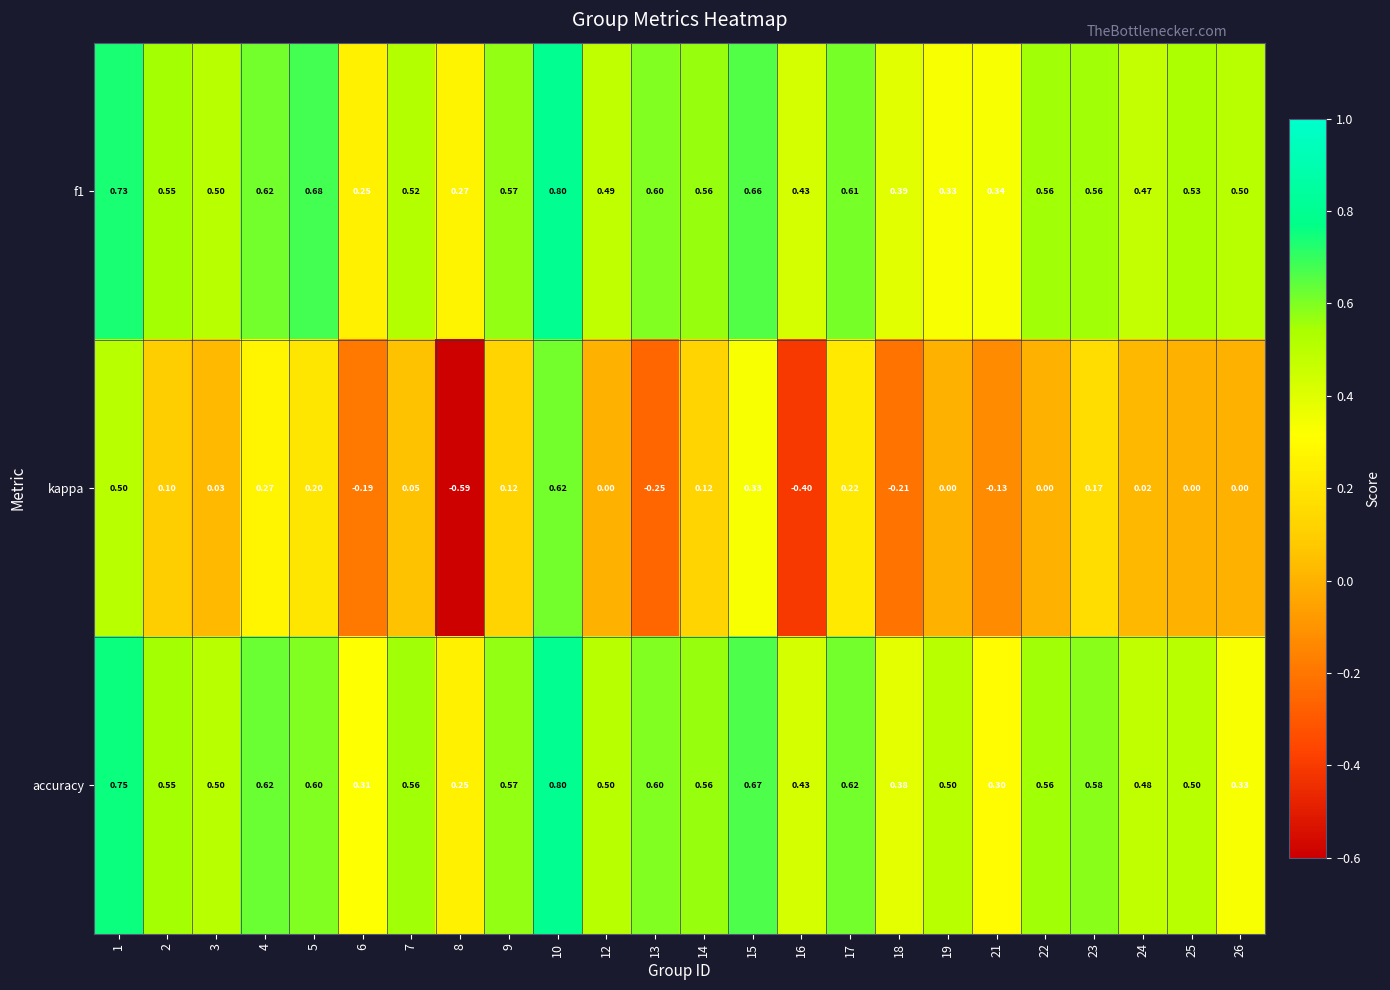

Is the value of f1 at 6 greater than the value of kappa at 10?

No